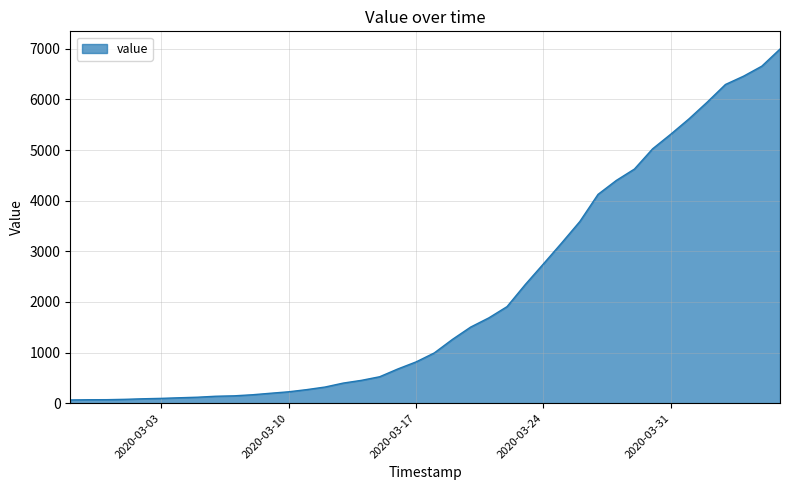

What is the difference between the maximum and minimum values?

6930